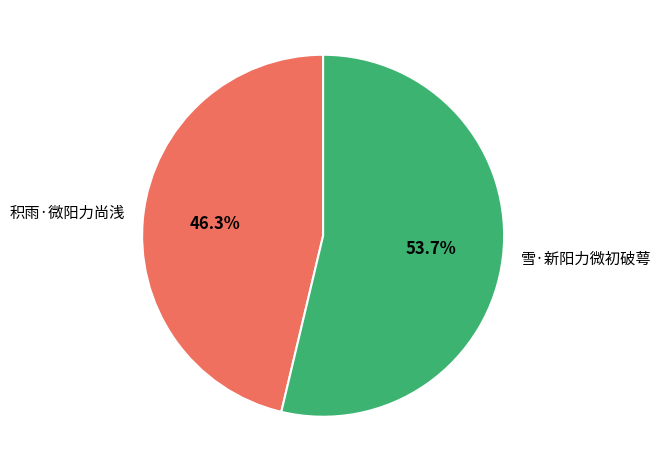

Rank the categories by value from highest to lowest.

雪·新阳力微初破萼, 积雨·微阳力尚浅